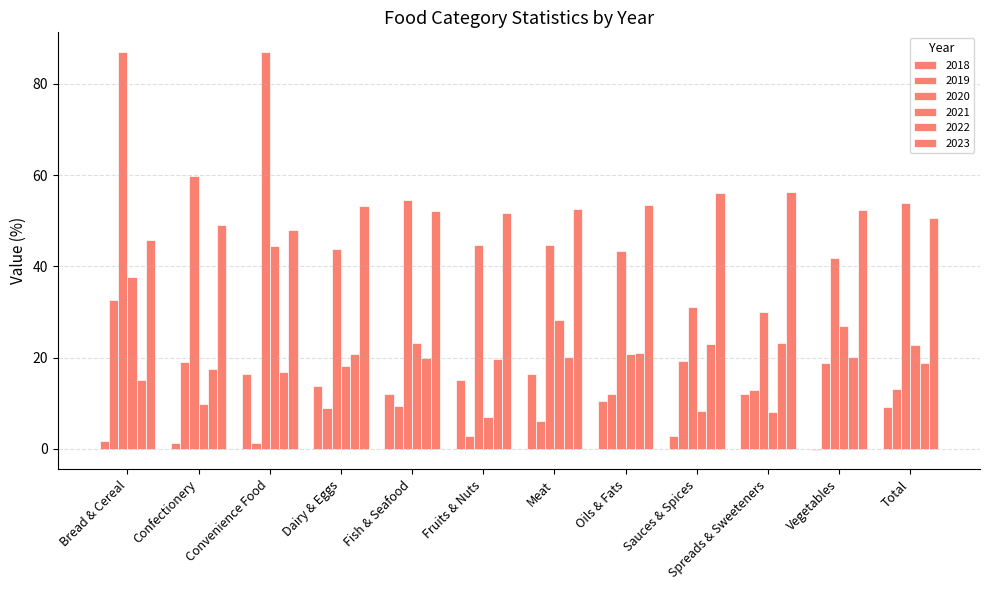

Which has a higher value, Total or Fruits & Nuts?

Fruits & Nuts